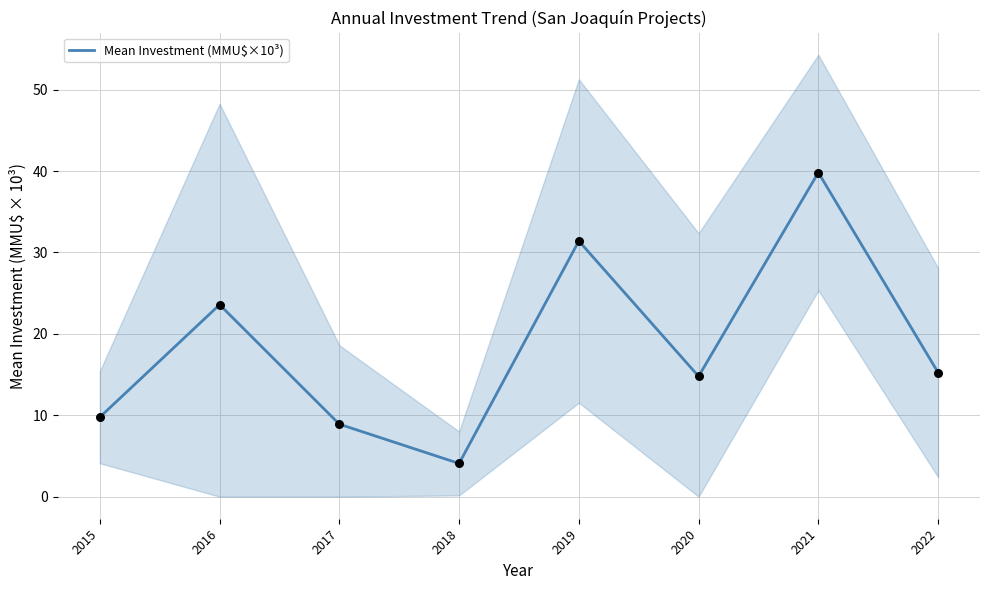

What is the change in value from 2018 to 2021?

+35.7